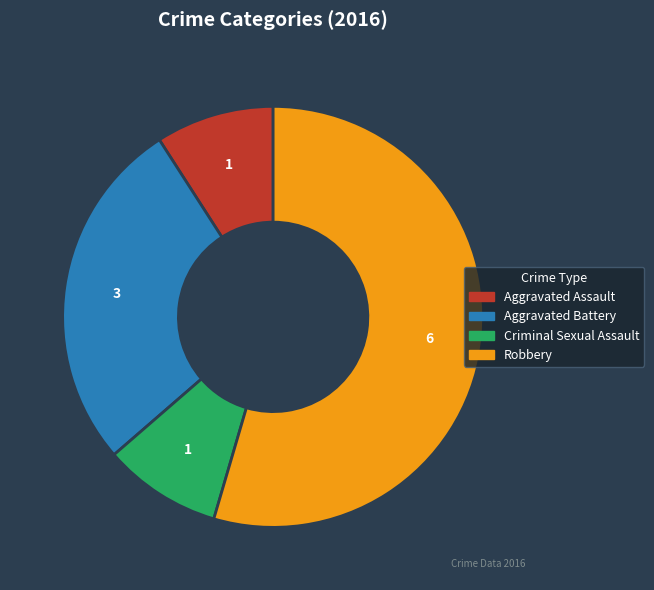

Approximately how many times larger is the value at Aggravated Battery compared to Robbery?

0.5